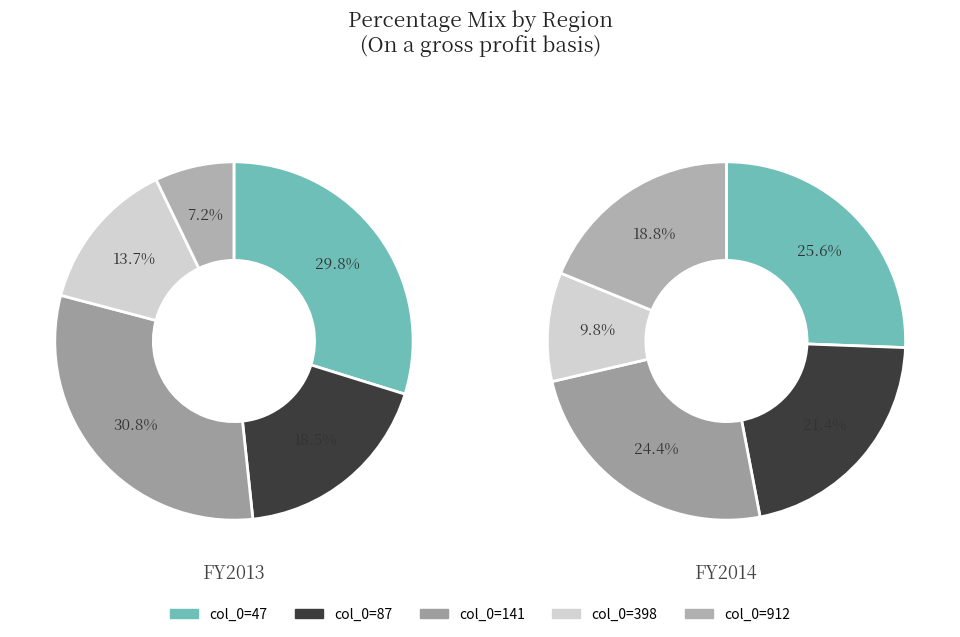

Does any single category account for the majority?

No